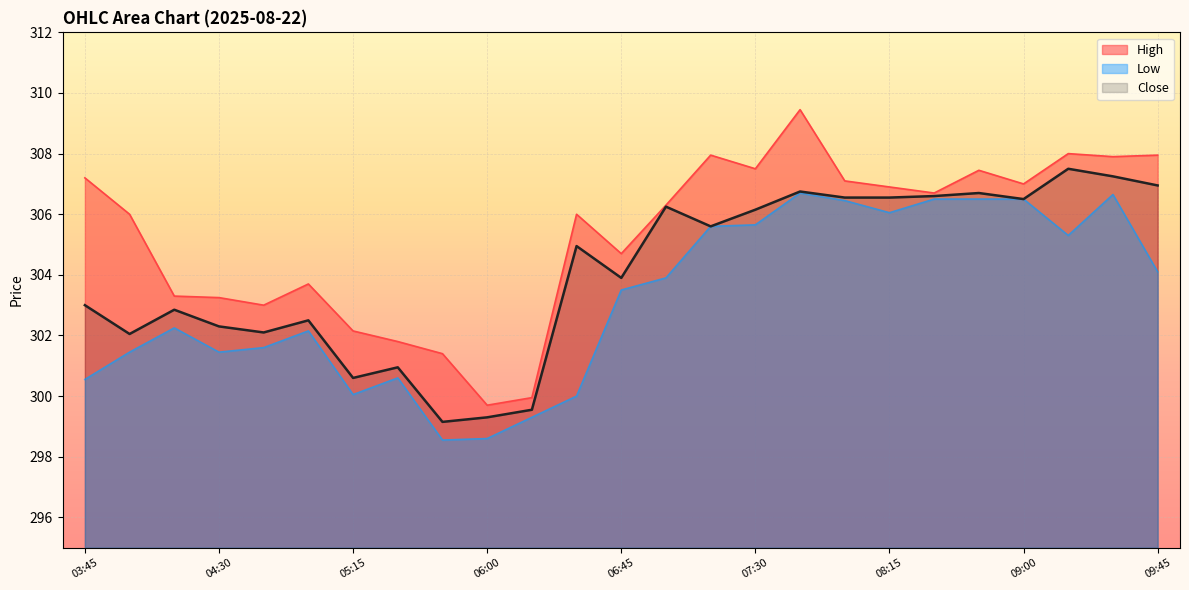

How many interior local valleys does the High series have?

7